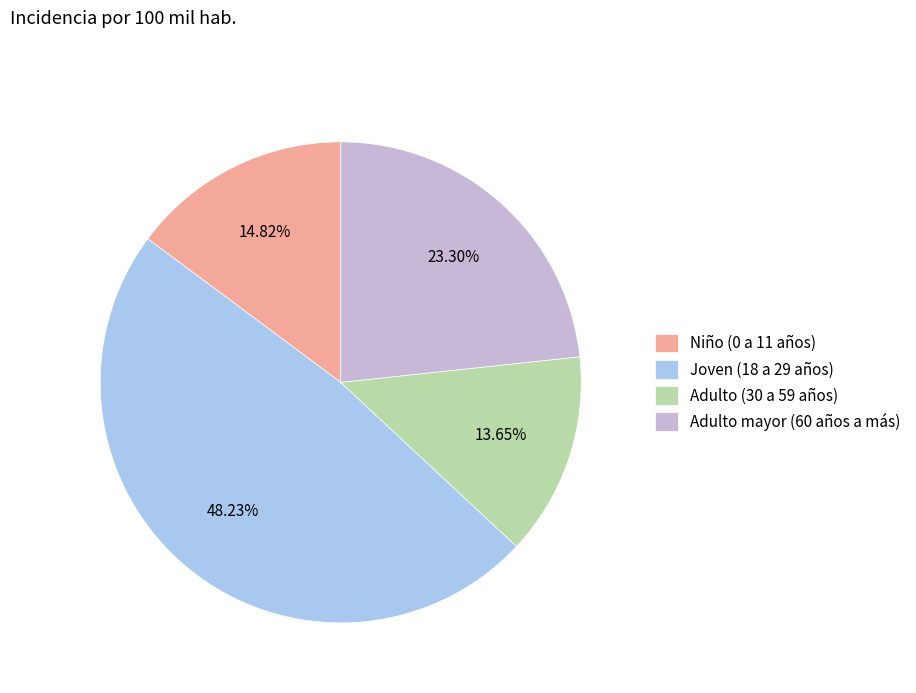

Count the number of slices in the pie.

4